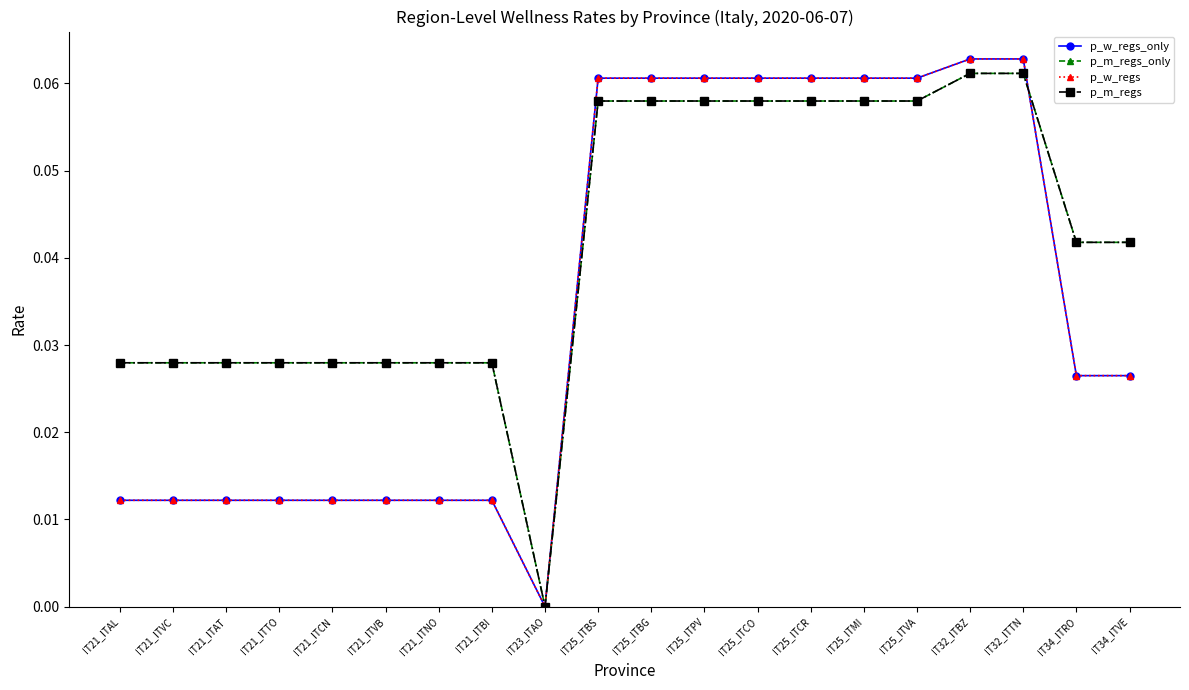

Does the chart have visible grid lines?

No